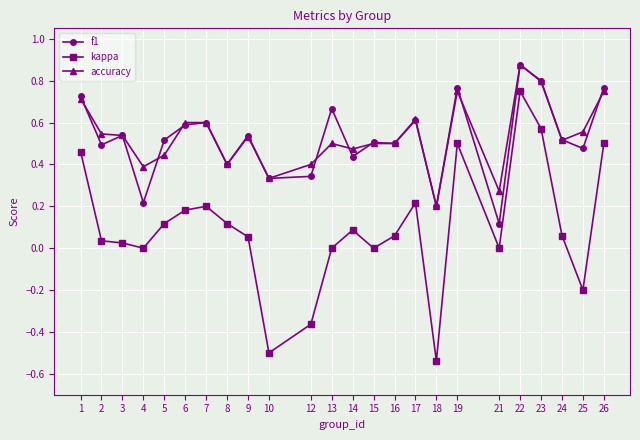

True or false: accuracy and kappa intersect in this chart.

False